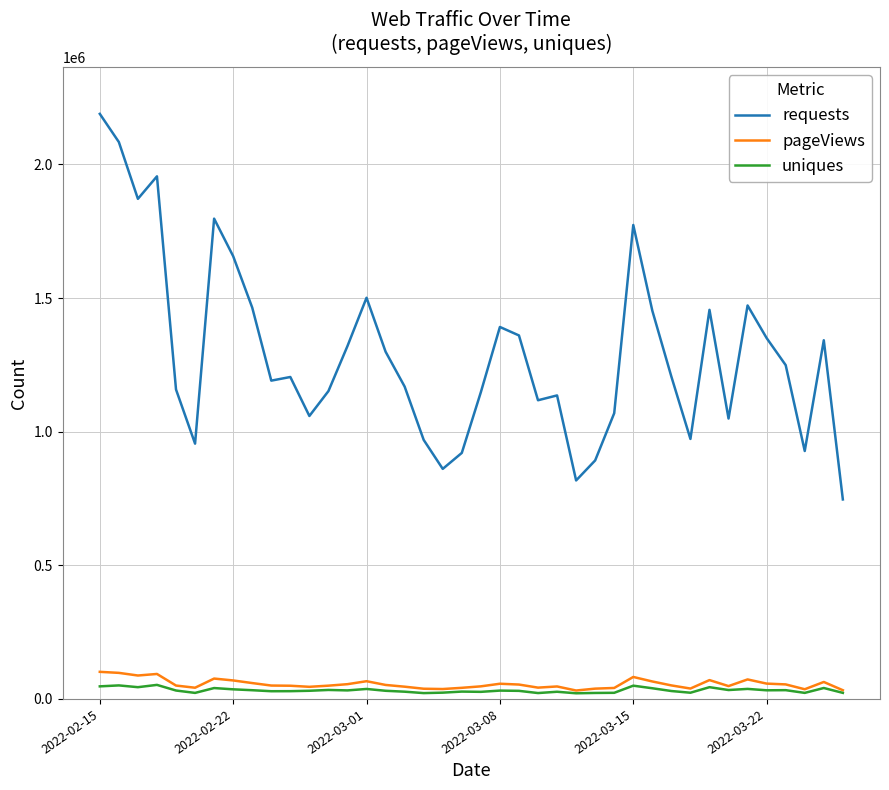

True or false: pageViews and requests cross at least once.

False